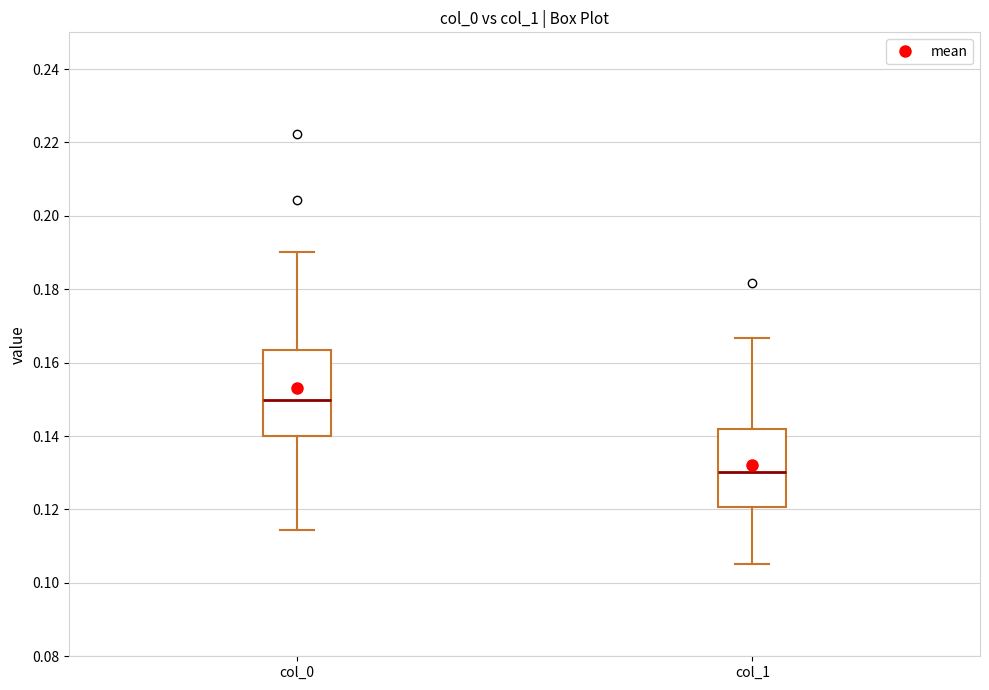

Reading left to right, transcribe this box plot: for each box, give where its median line is, the range the box spans, and where its two whiskers end, as read against the y-axis. The values are not printed on the chart, so give them approximately, as read against the axis.

col_0: median 0.150, box 0.140 to 0.164, whiskers 0.114 to 0.190
col_1: median 0.130, box 0.120 to 0.142, whiskers 0.106 to 0.166